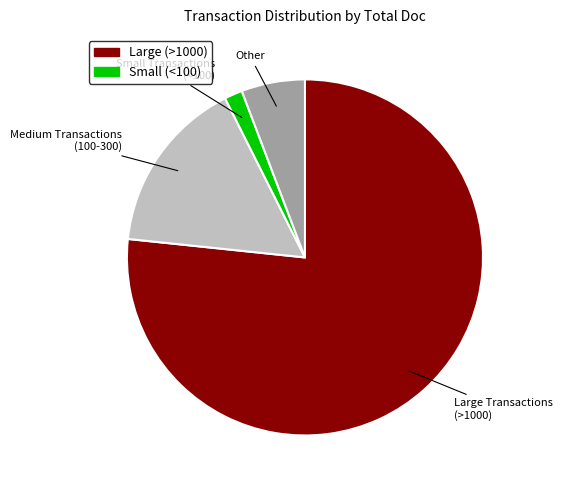

Is it true that Other is 16% of the pie?

False